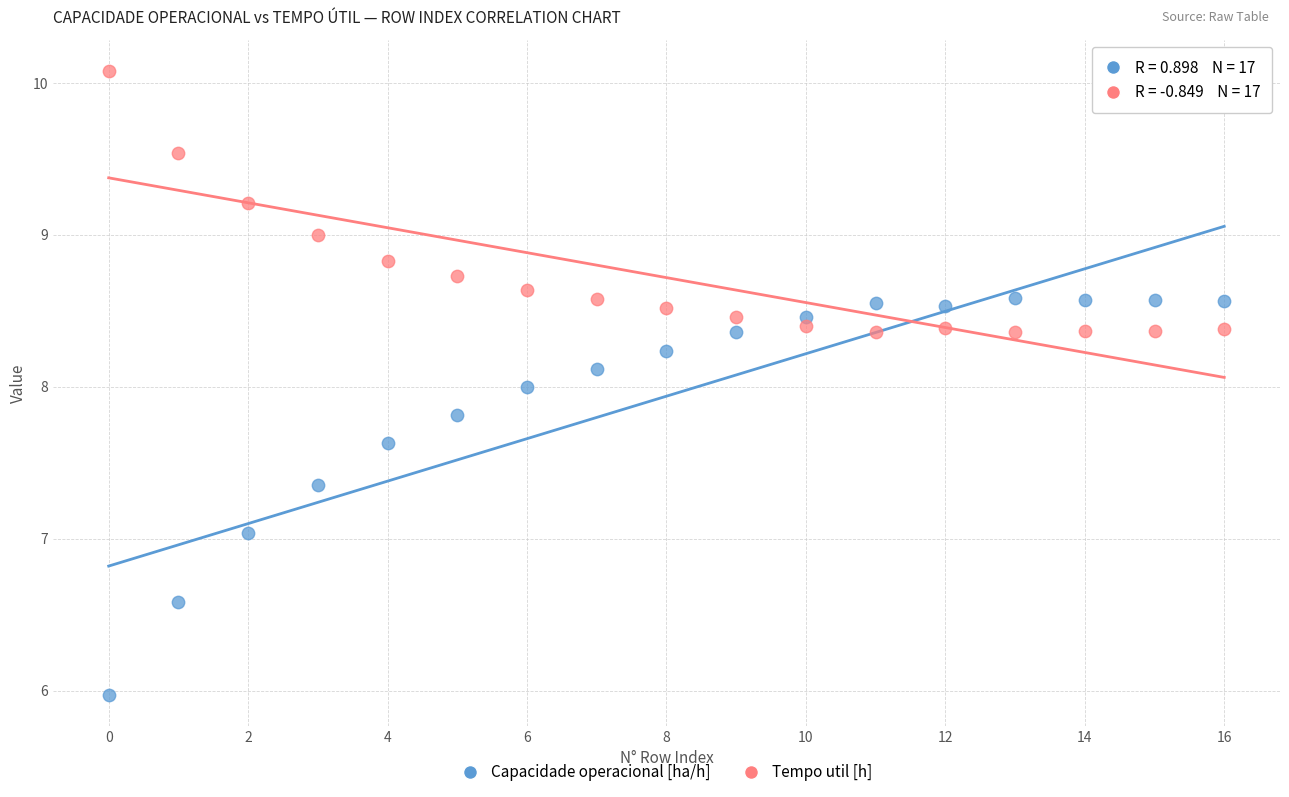

Across all data points, what is the range of Y values (max minus min)?

4.1